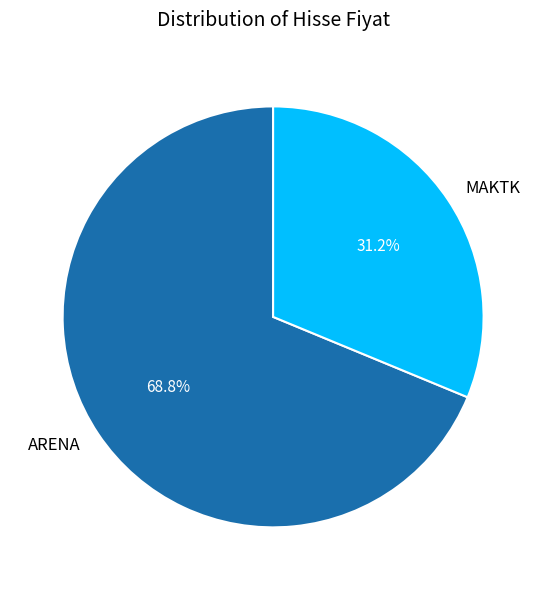

To the nearest percent, what is the difference between the ARENA and MAKTK slice percentages?

38%